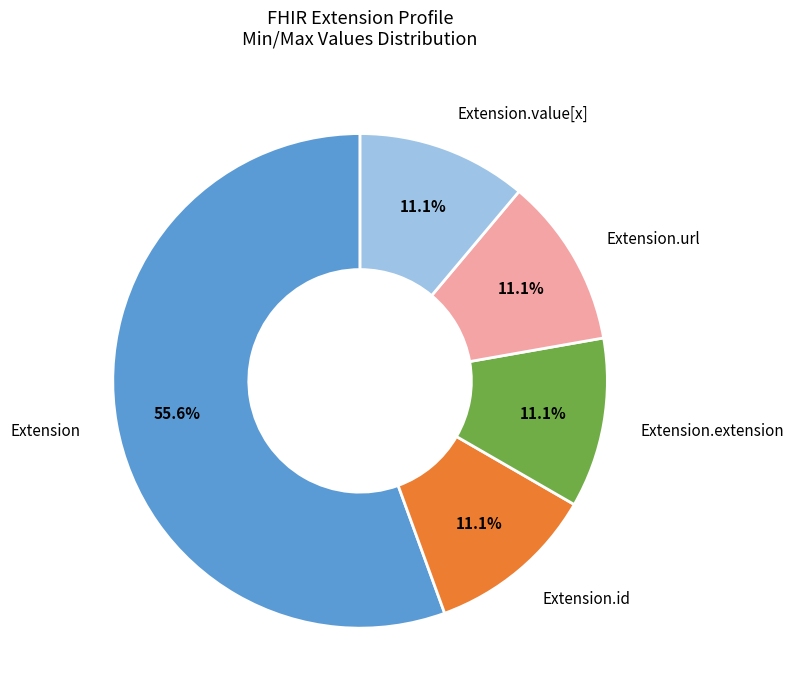

Is there a majority slice in this chart?

Yes